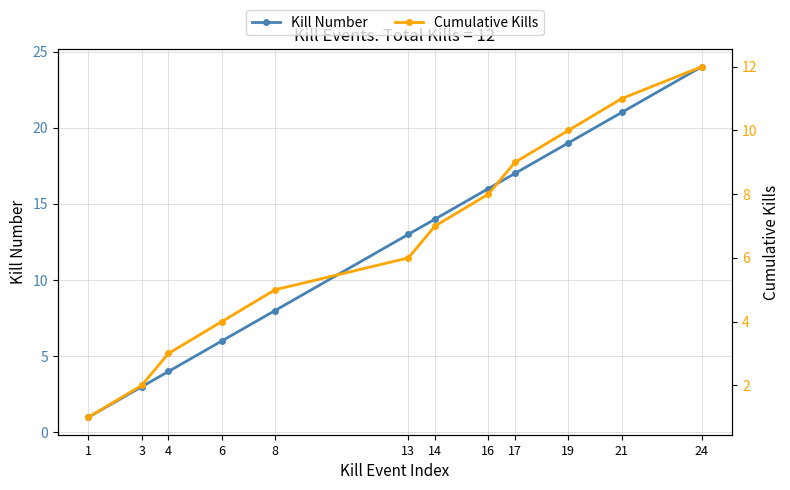

At which label does Cumulative Kills reach its minimum?

1